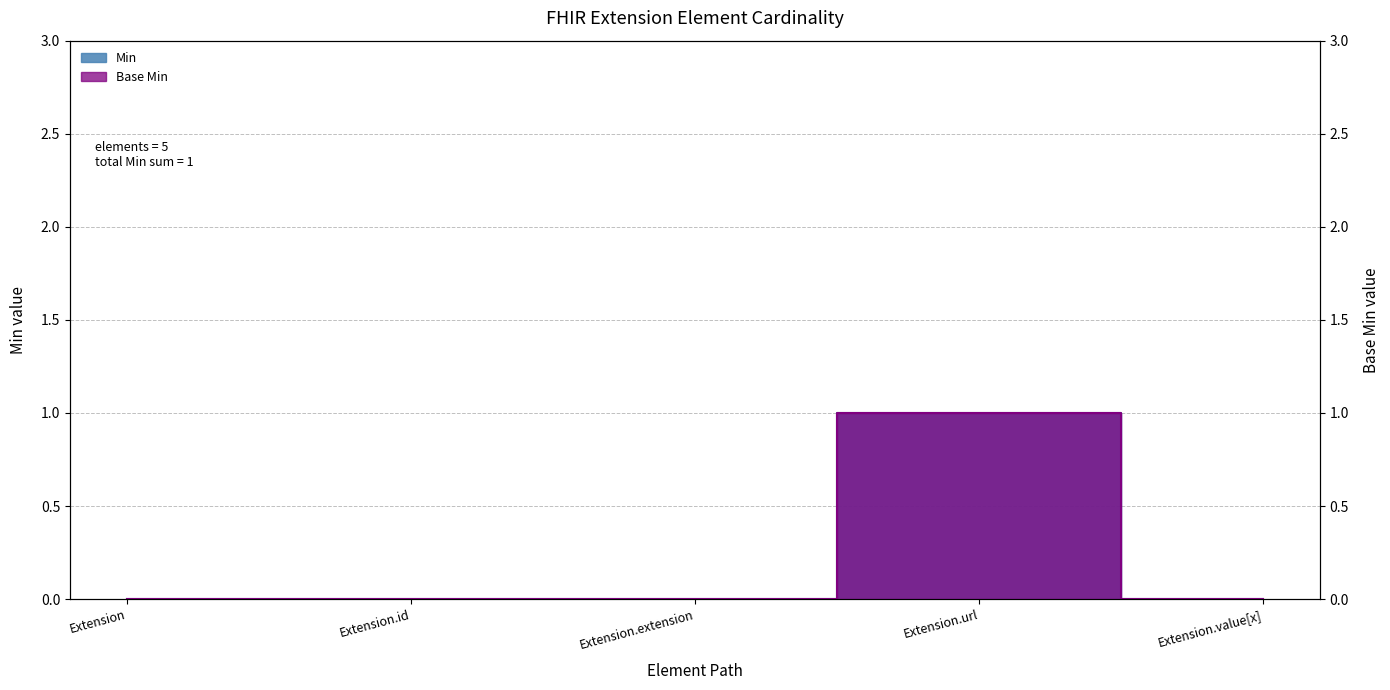

How many Base Min values are between 0 and 1?

5